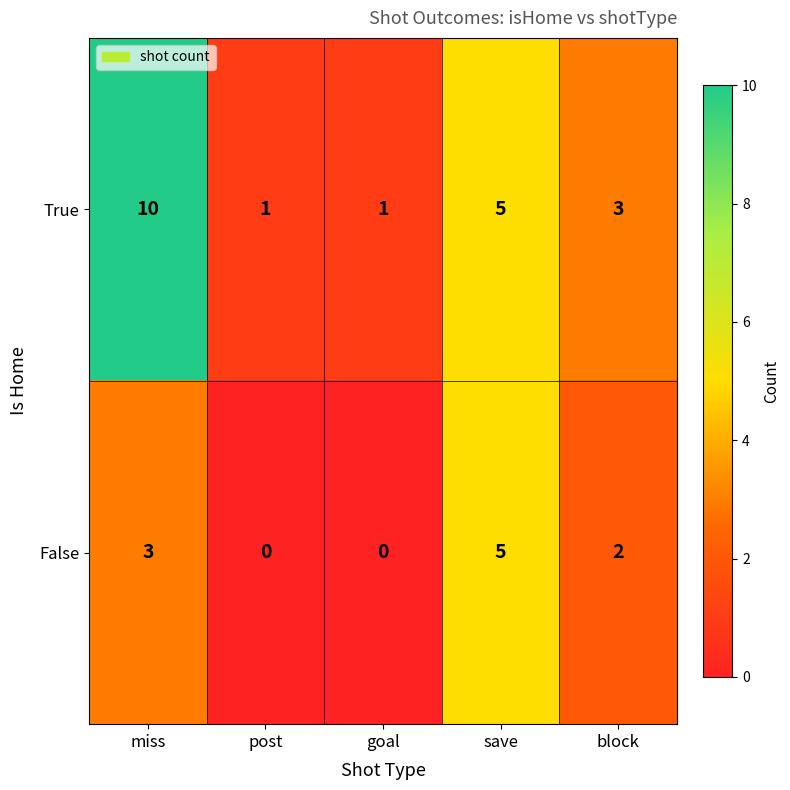

At which category is the sum across all series the highest?

miss